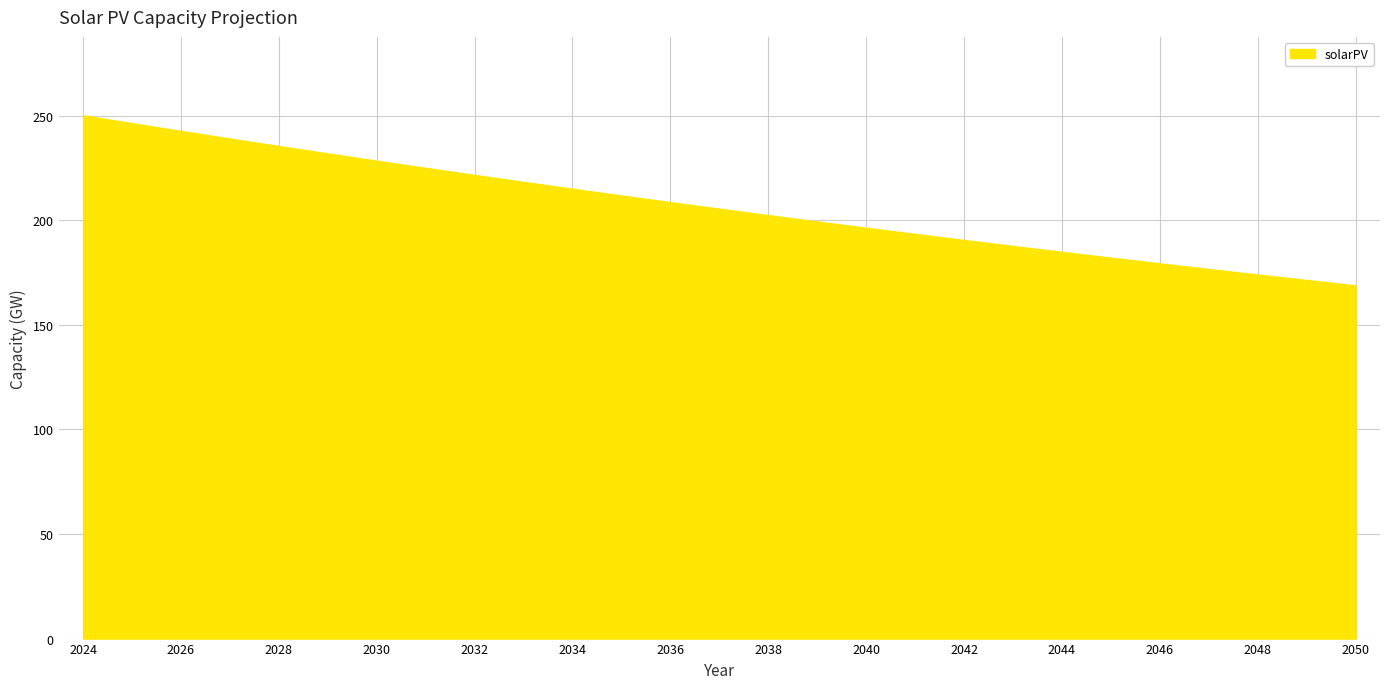

What is the smallest value displayed?

168.9